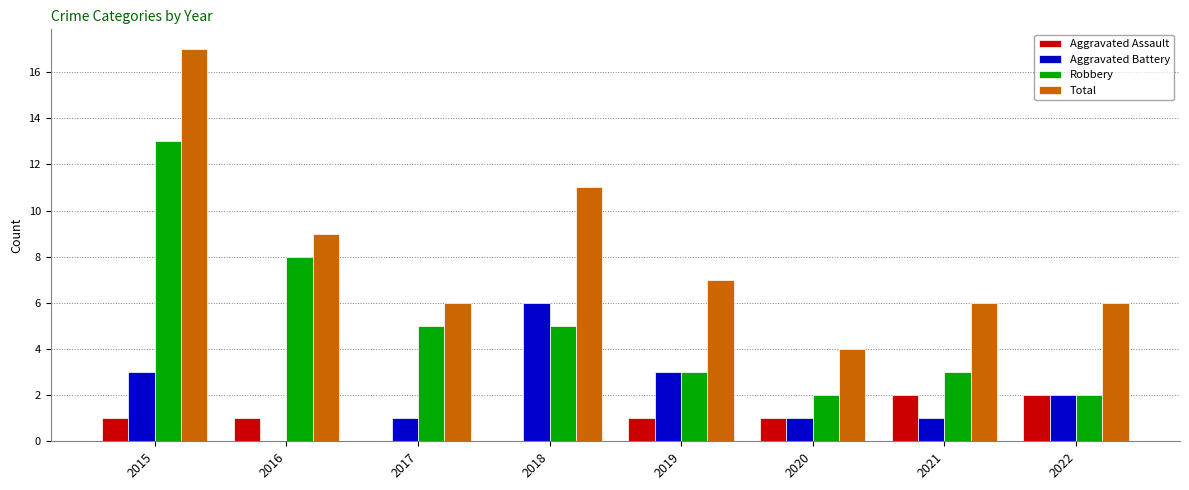

Where does the Total series first go above 7?

2015